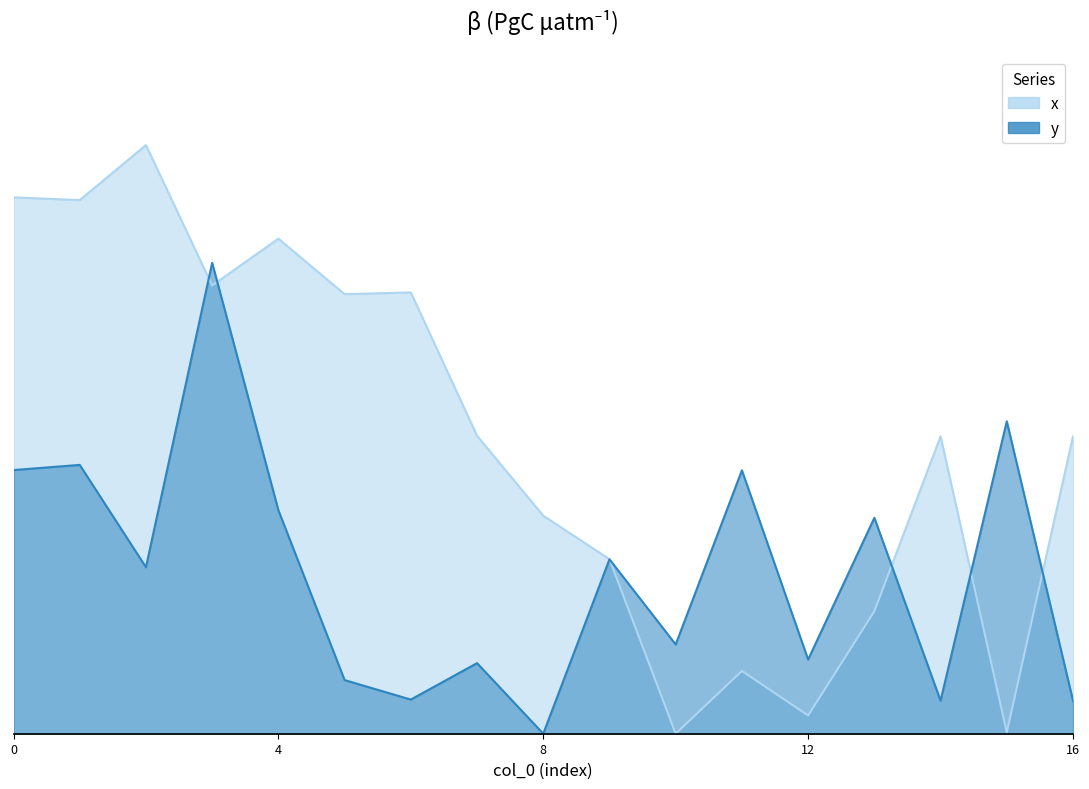

How many data points in y are above 28?

9